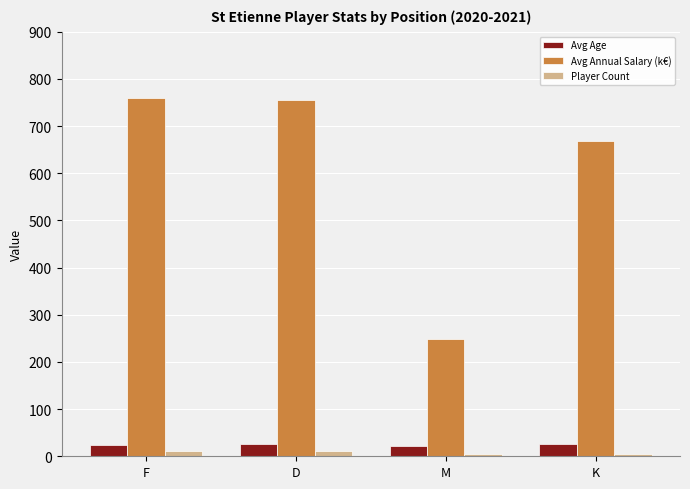

What is the difference between the maximum and minimum values in the Player Count series?

7.0